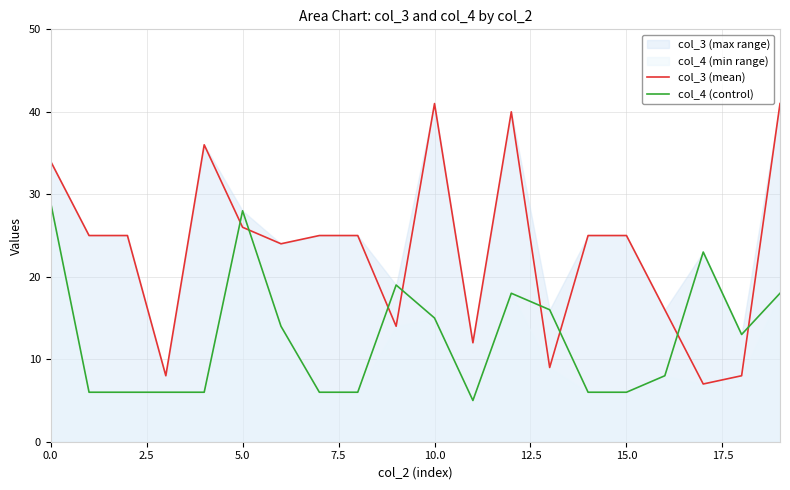

What is the lowest value of the col_3 (mean) series?

7